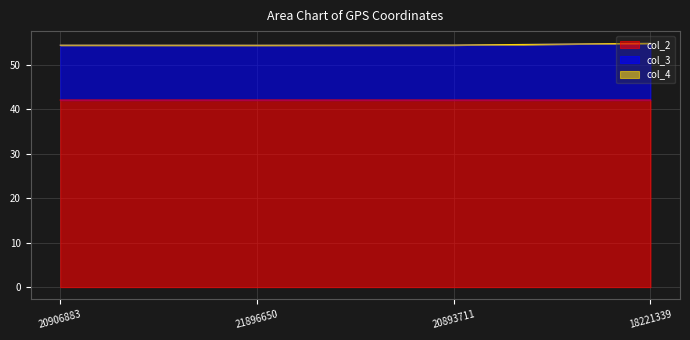

Is it true that col_2 equals 8.9 at 20893711?

False